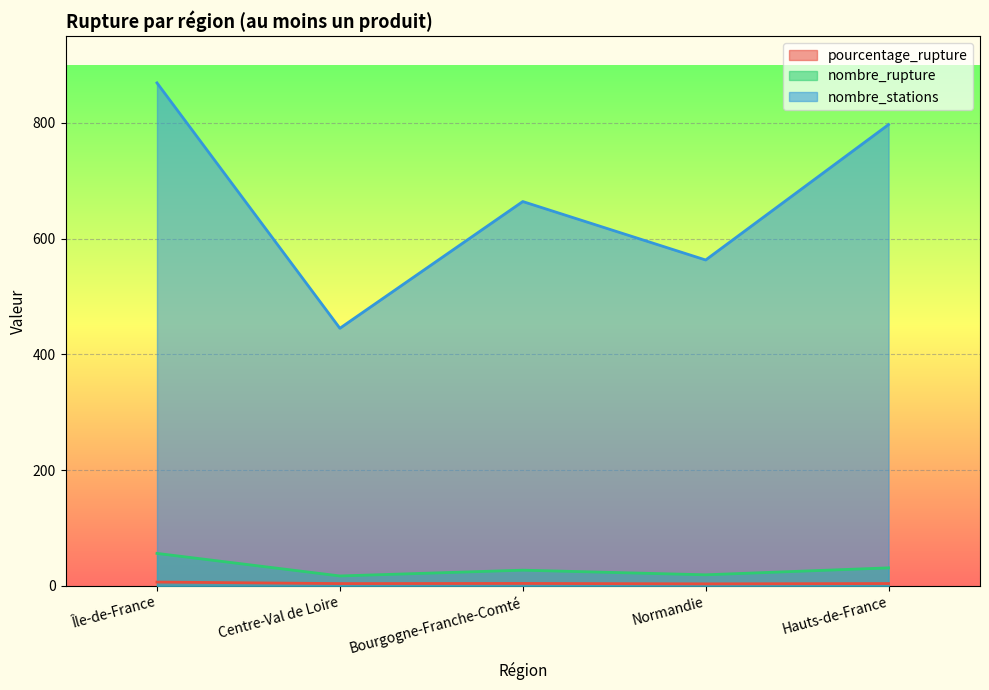

Reading right to left, what are all the values shown in this chart?

pourcentage_rupture: Hauts-de-France=3.9	Normandie=3.4	Bourgogne-Franche-Comté=4.1	Centre-Val de Loire=3.8	Île-de-France=6.4
nombre_rupture: Hauts-de-France=31.0	Normandie=19.0	Bourgogne-Franche-Comté=27.0	Centre-Val de Loire=17.0	Île-de-France=56.0
nombre_stations: Hauts-de-France=797.0	Normandie=563.0	Bourgogne-Franche-Comté=664.0	Centre-Val de Loire=445.0	Île-de-France=869.0